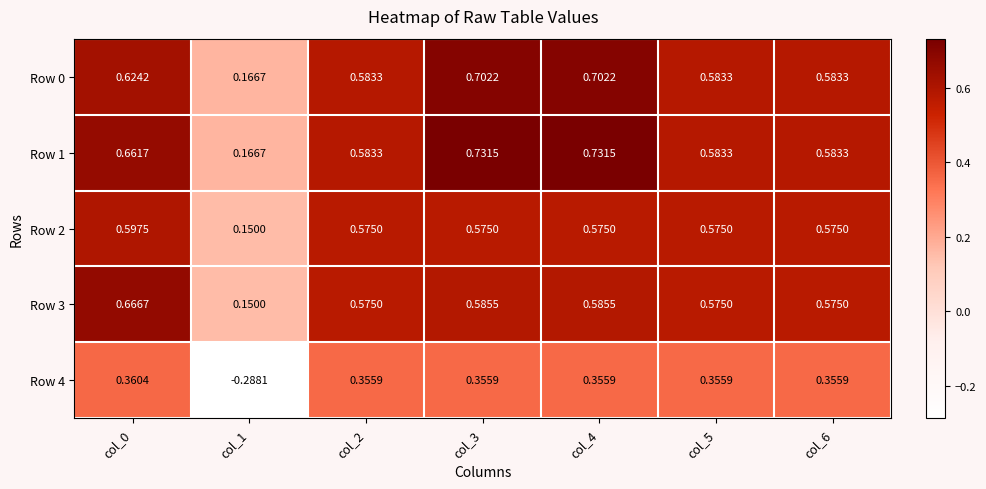

Is the value of Row 4 at col_1 greater than the value of Row 2 at col_1?

No